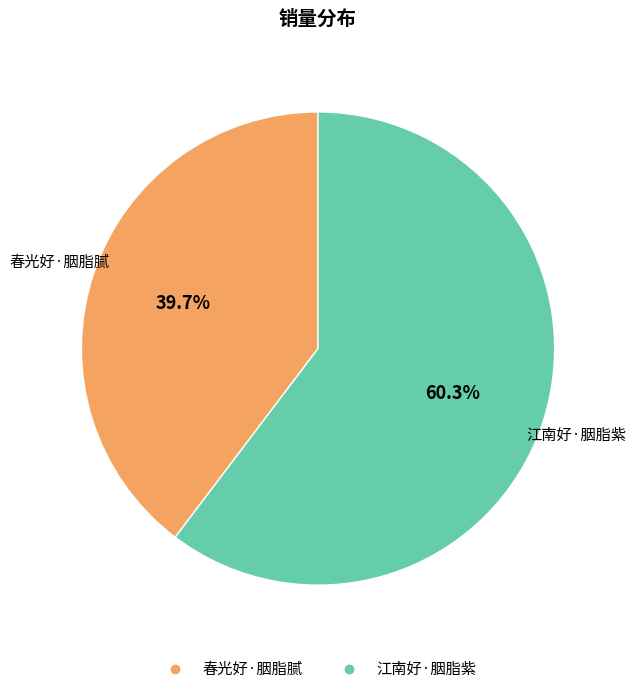

To the nearest percent, what is the difference between the 江南好·胭脂紫 and 春光好·胭脂腻 slice percentages?

21%